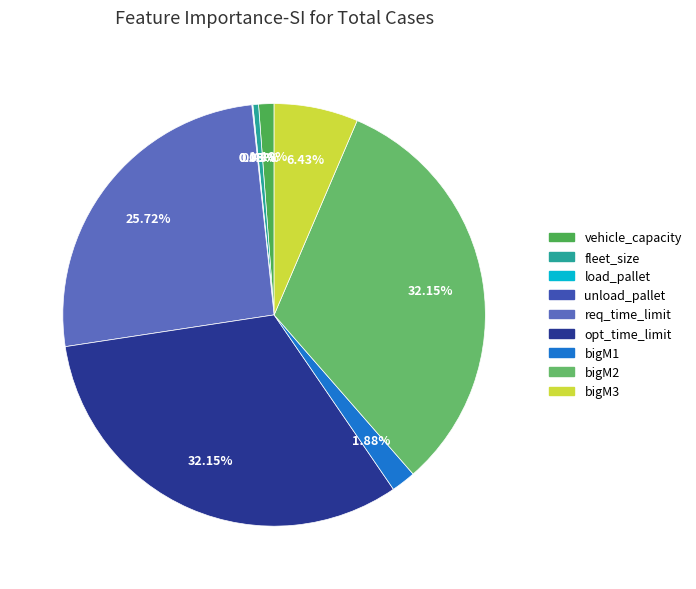

Between vehicle_capacity and req_time_limit, which is larger?

req_time_limit